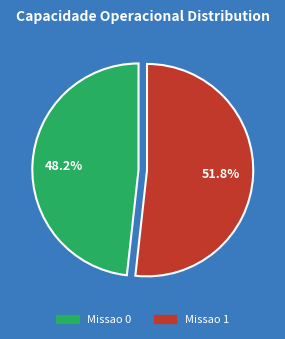

The Missao 0 slice represents 59% of the pie. True or false?

False